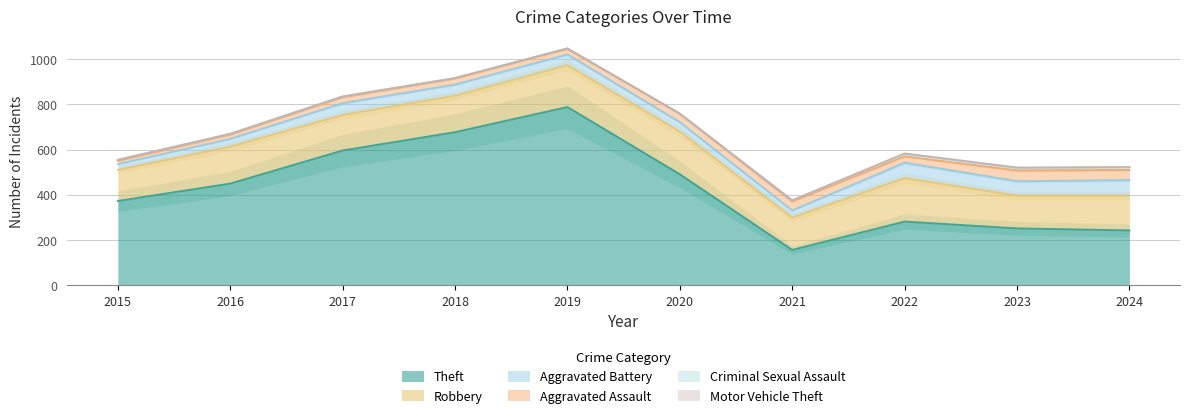

Where is Criminal Sexual Assault nearest to the value 5?

2015